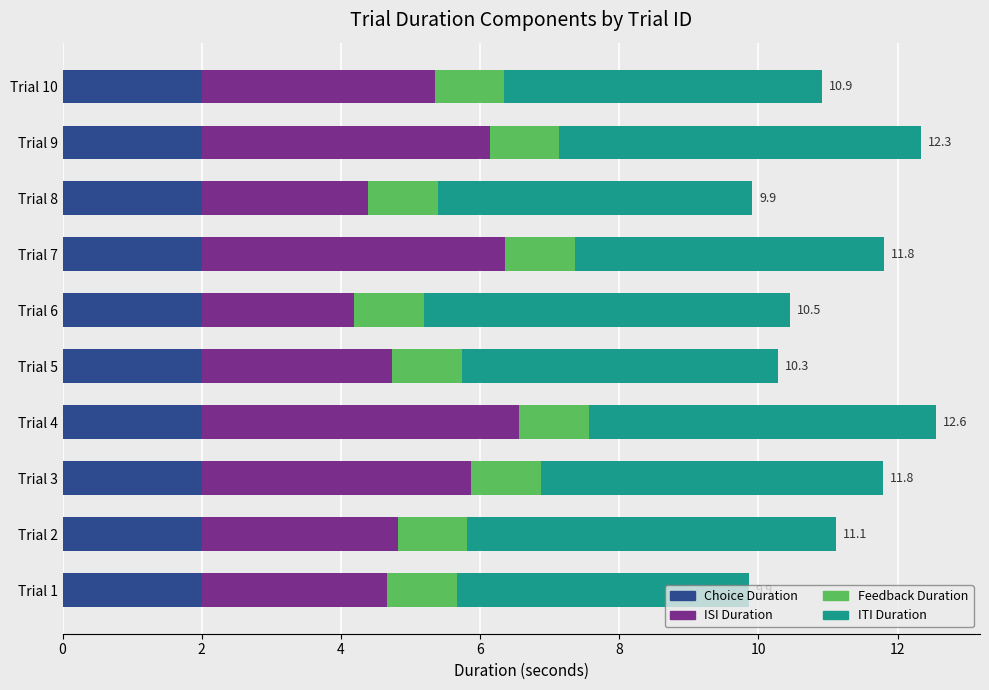

What is the total value across all series at Trial 6?

10.5